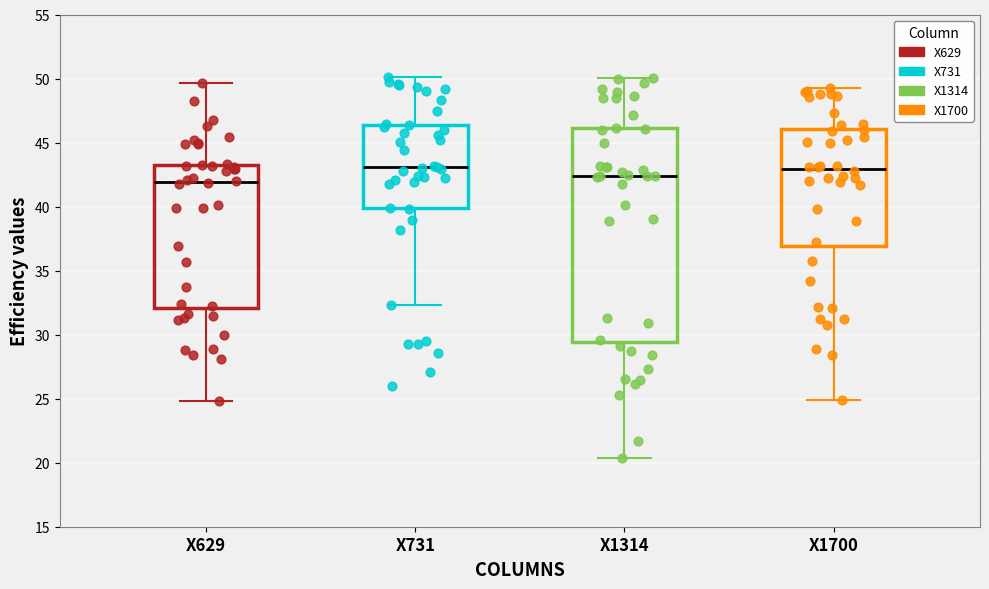

Reading left to right, read every box against the y-axis: the position of its median line, the range the box covers, and the ends of its whiskers. The values are not printed on the chart, so give them approximately, as read against the axis.

X629: median 42.0, box 32.0 to 43.5, whiskers 25.0 to 49.5
X731: median 43.0, box 40.0 to 46.5, whiskers 32.5 to 50.0
X1314: median 42.5, box 29.5 to 46.0, whiskers 20.5 to 50.0
X1700: median 43.0, box 37.0 to 46.0, whiskers 25.0 to 49.5